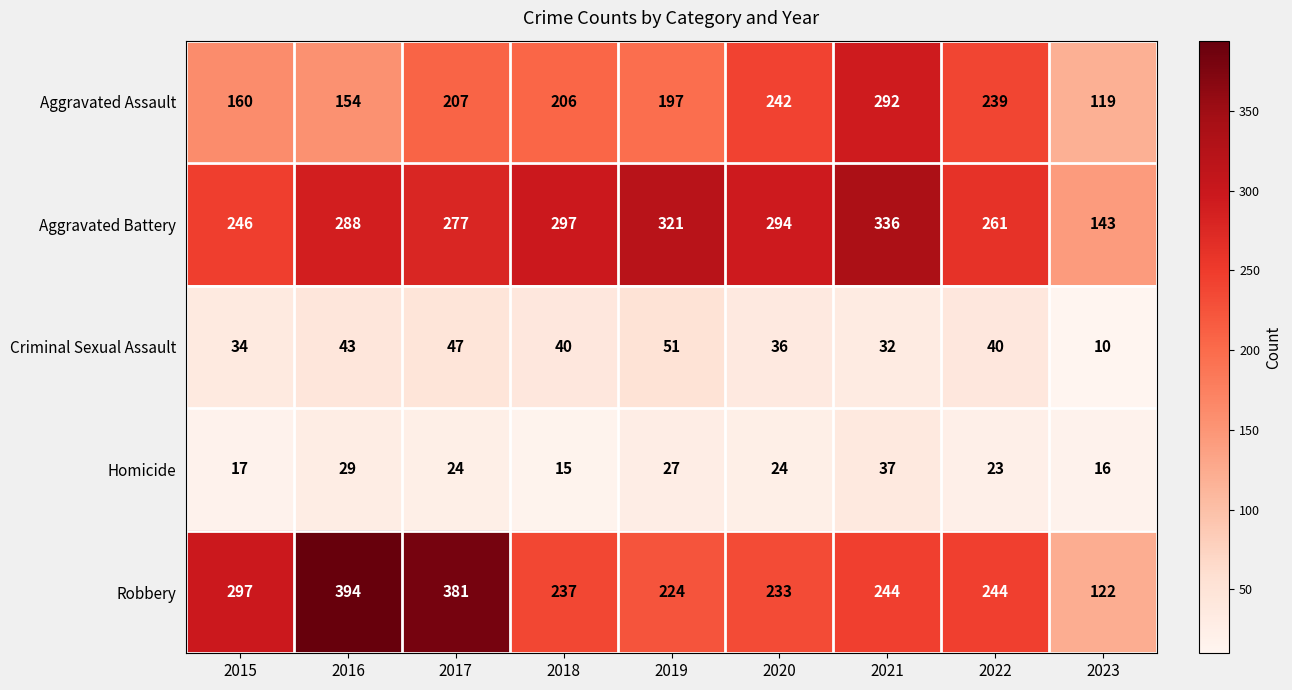

The Criminal Sexual Assault series shows 36 at 2020. True or false?

True